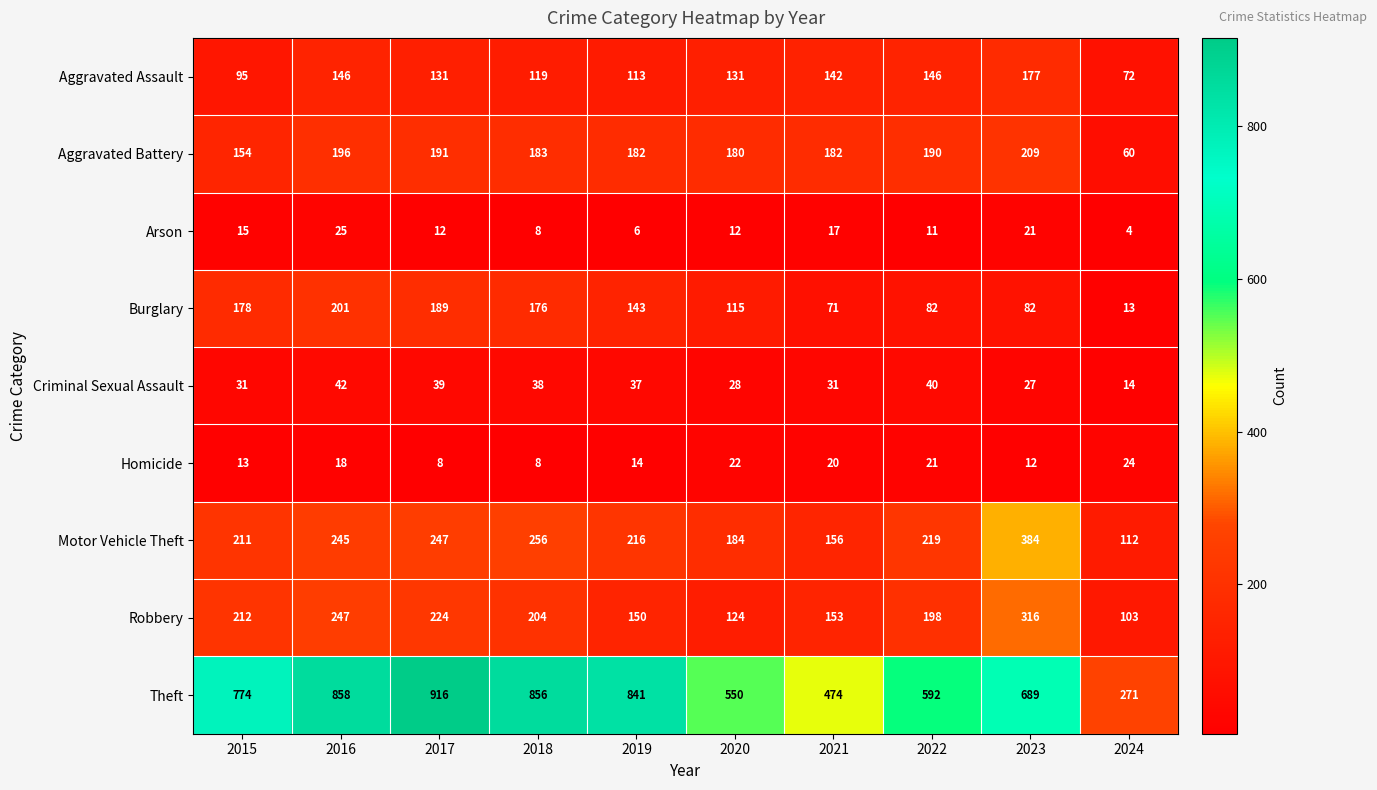

The Motor Vehicle Theft series shows 245 at 2016. True or false?

True